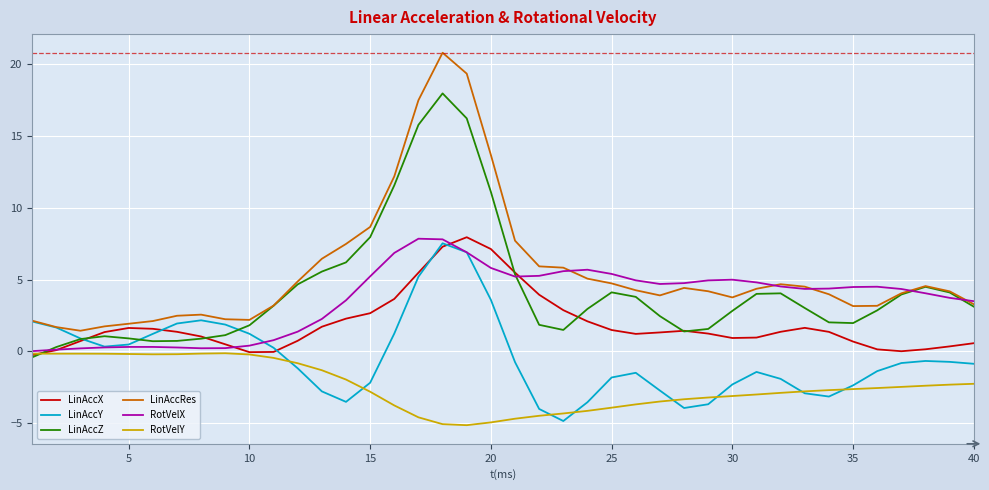

What is the average value of the LinAccRes series?

5.6